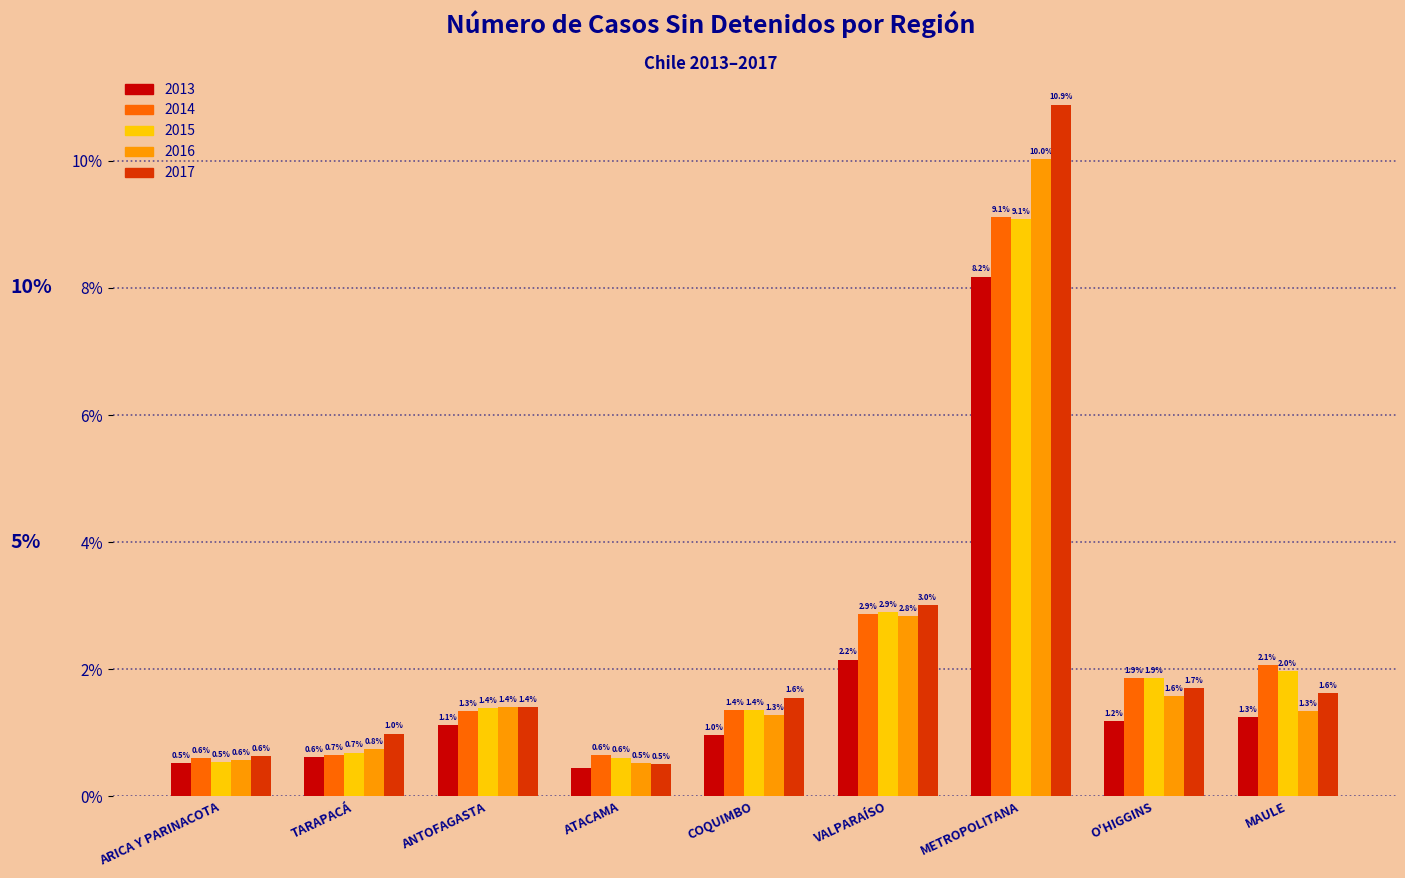

Between COQUIMBO and METROPOLITANA, which series saw the biggest shift?

2017